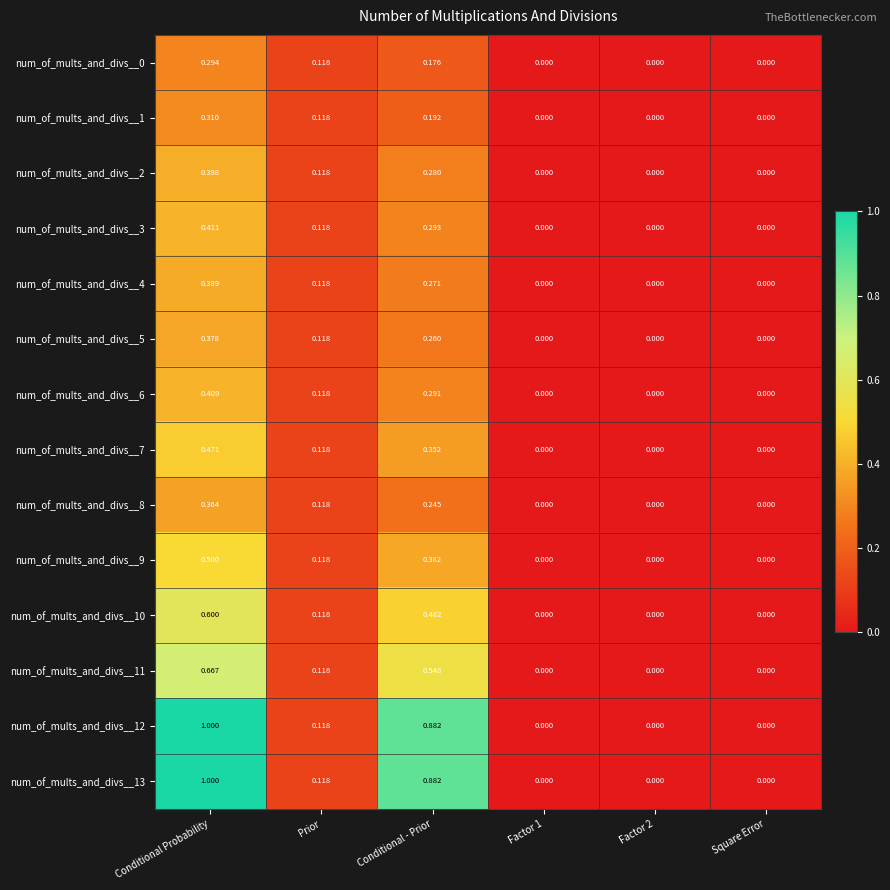

Which category has the highest value in the num_of_mults_and_divs__6 series?

Conditional Probability